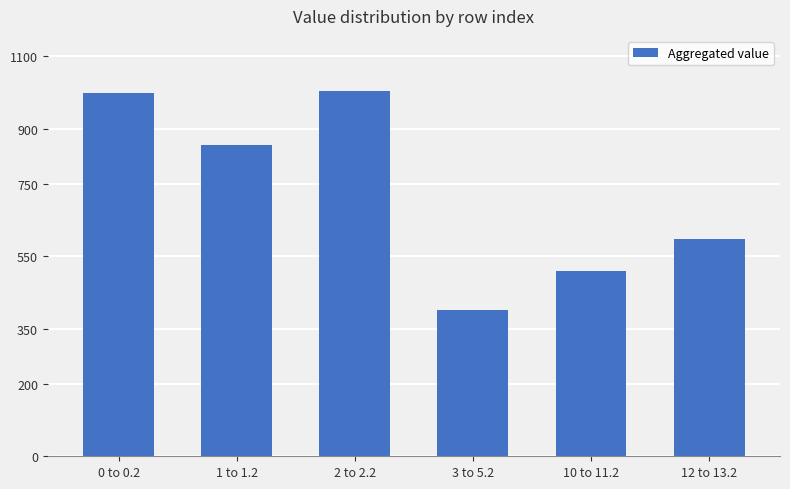

What is the value of the 2nd bar from the left?

855.4